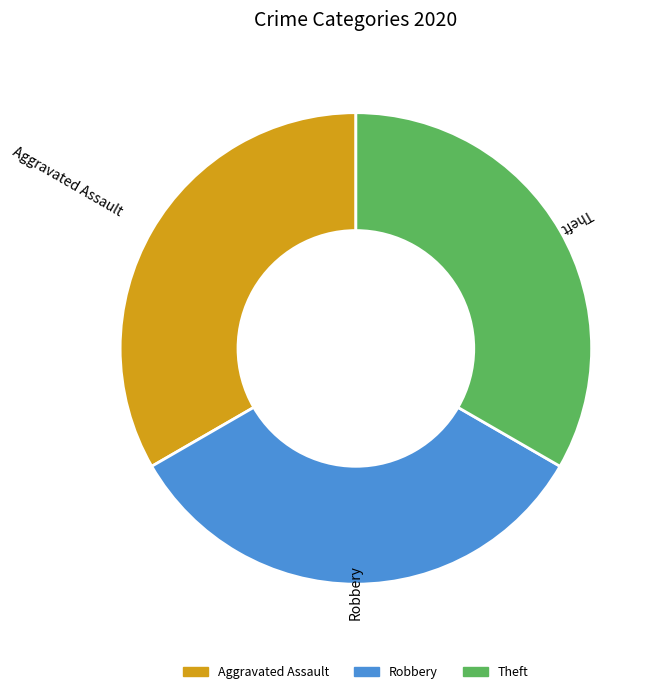

Is there any slice that represents more than half of the pie?

No